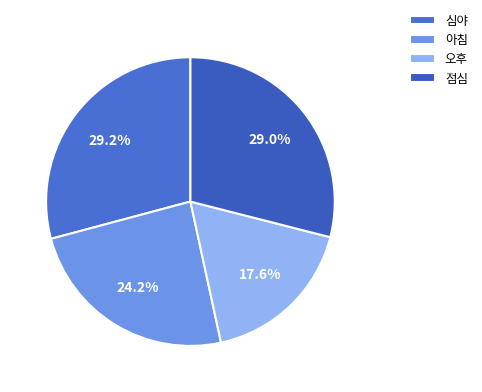

Between 심야 and 아침, which is larger?

심야